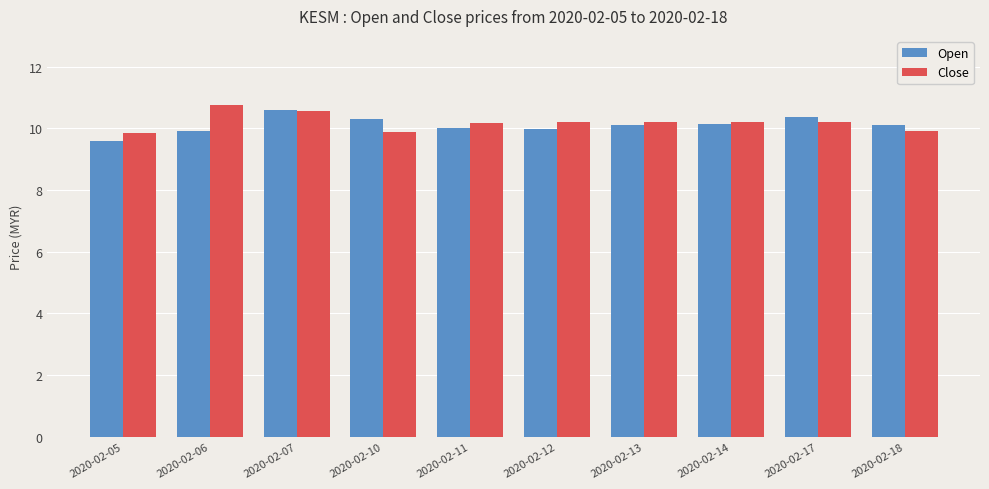

The Open series shows 10.0 at 2020-02-11. True or false?

True